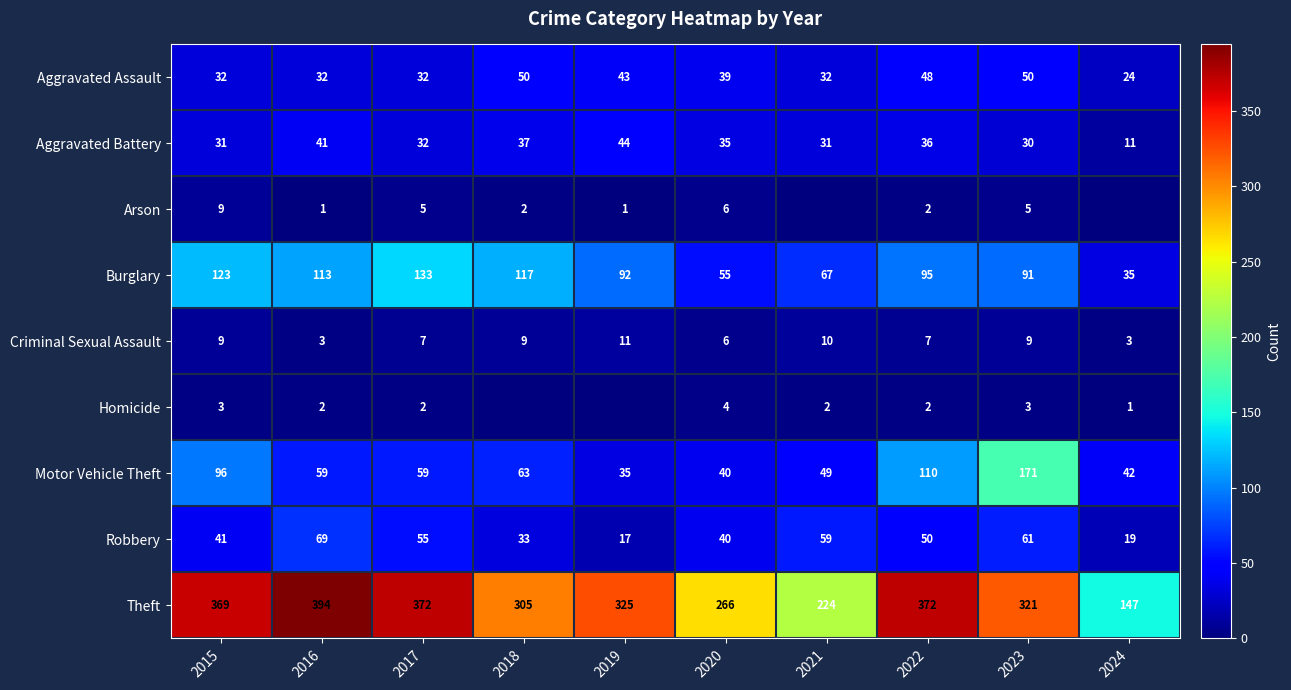

What is the spread (max minus min) of values at 2016?

393